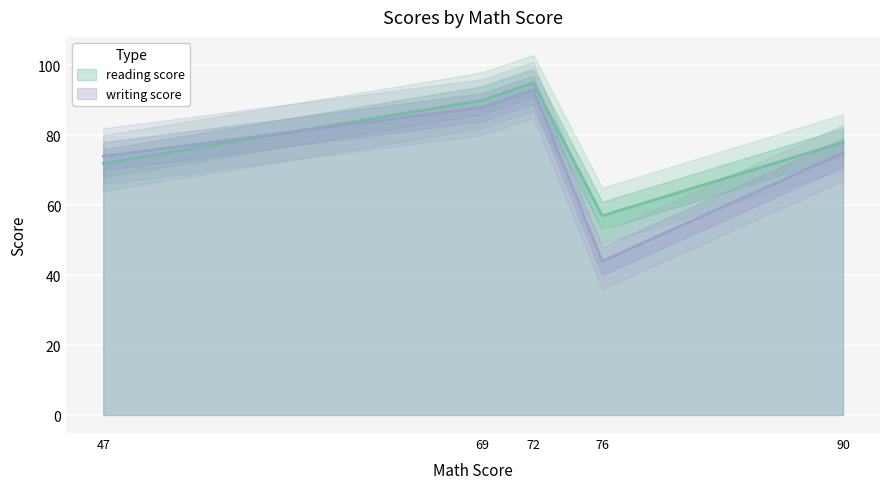

In writing score, how many points are higher than both neighbors (excluding endpoints)?

1